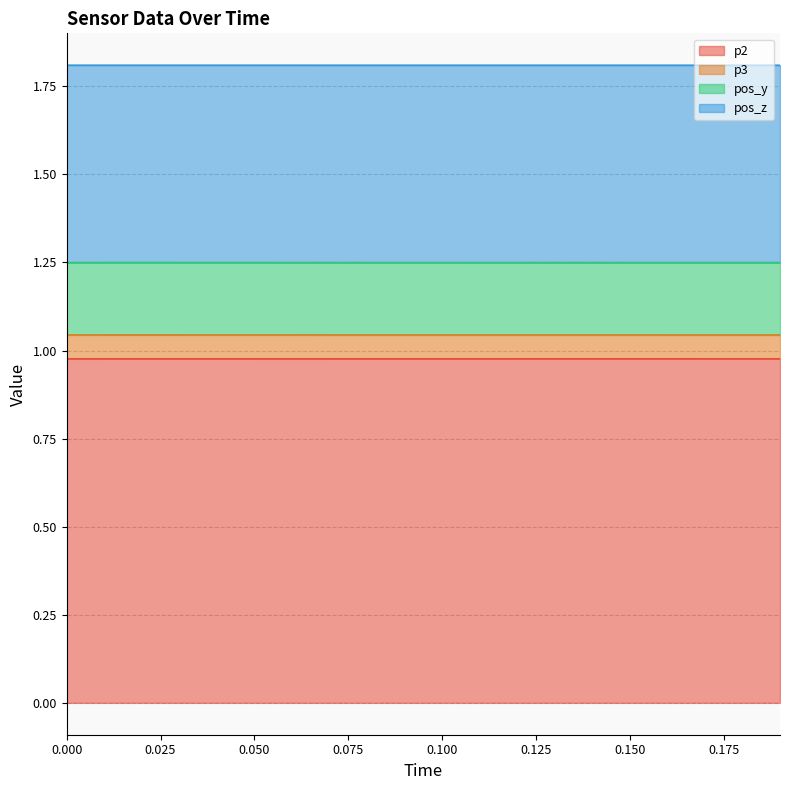

Where is the first local maximum for p3?

0.050